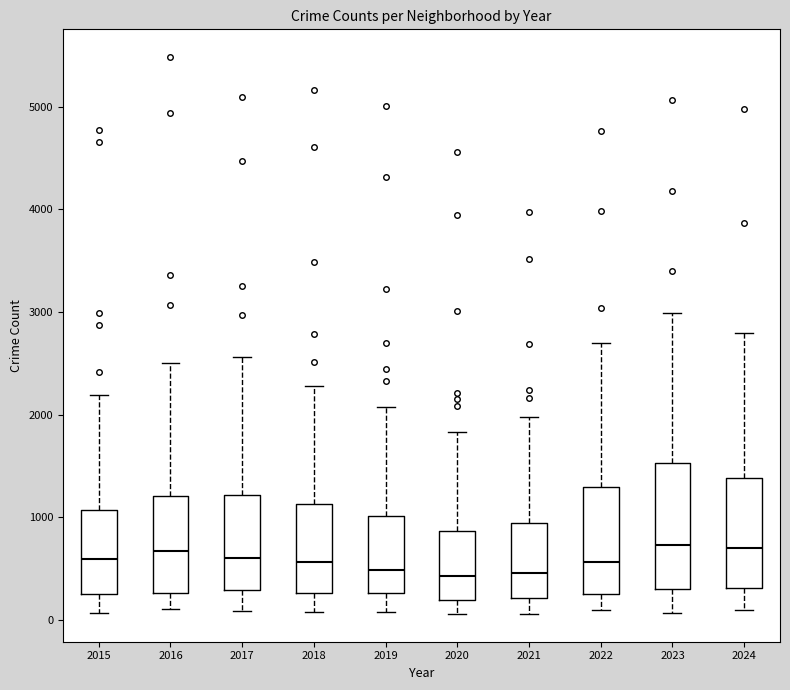

Reading left to right, transcribe this box plot: for each box, give where its median line is, the range the box spans, and where its two whiskers end, as read against the y-axis. The values are not printed on the chart, so give them approximately, as read against the axis.

2015: median 600, box 300 to 1100, whiskers 100 to 2200
2016: median 700, box 300 to 1200, whiskers 100 to 2500
2017: median 600, box 300 to 1200, whiskers 100 to 2600
2018: median 600, box 300 to 1100, whiskers 100 to 2300
2019: median 500, box 300 to 1000, whiskers 100 to 2100
2020: median 400, box 200 to 900, whiskers 100 to 1800
2021: median 500, box 200 to 900, whiskers 100 to 2000
2022: median 600, box 300 to 1300, whiskers 100 to 2700
2023: median 700, box 300 to 1500, whiskers 100 to 3000
2024: median 700, box 300 to 1400, whiskers 100 to 2800